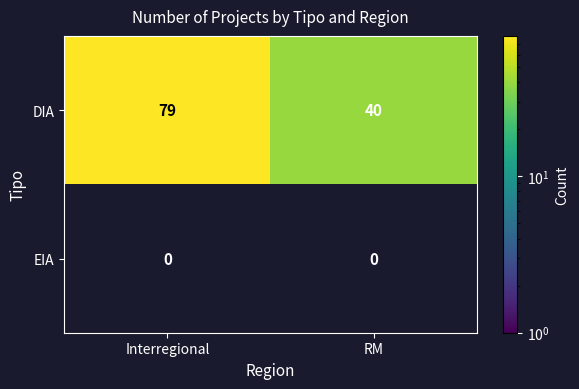

List the series in order of their peak value, highest first.

DIA, EIA